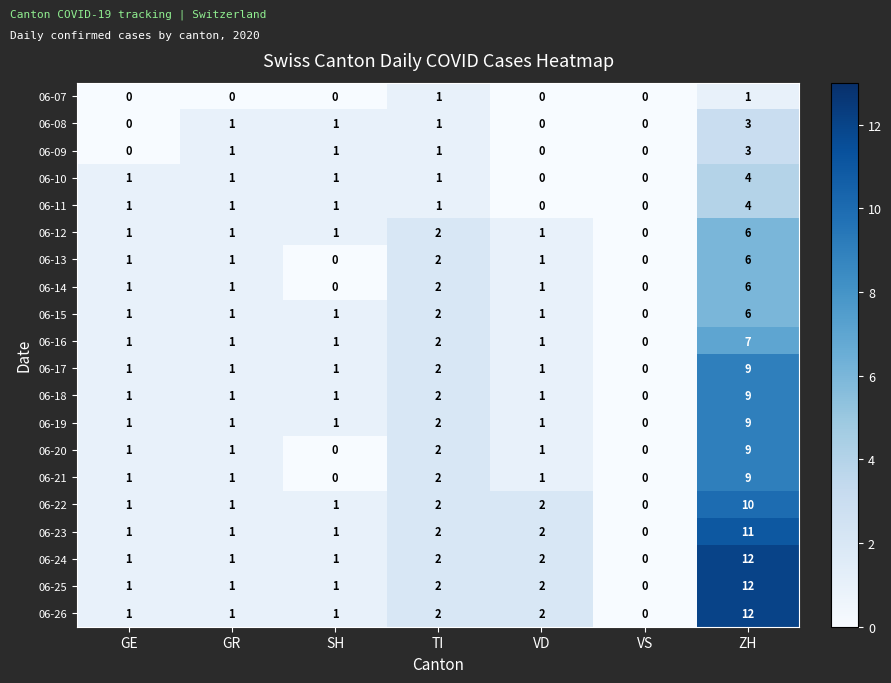

What is the maximum value shown in the chart?

12